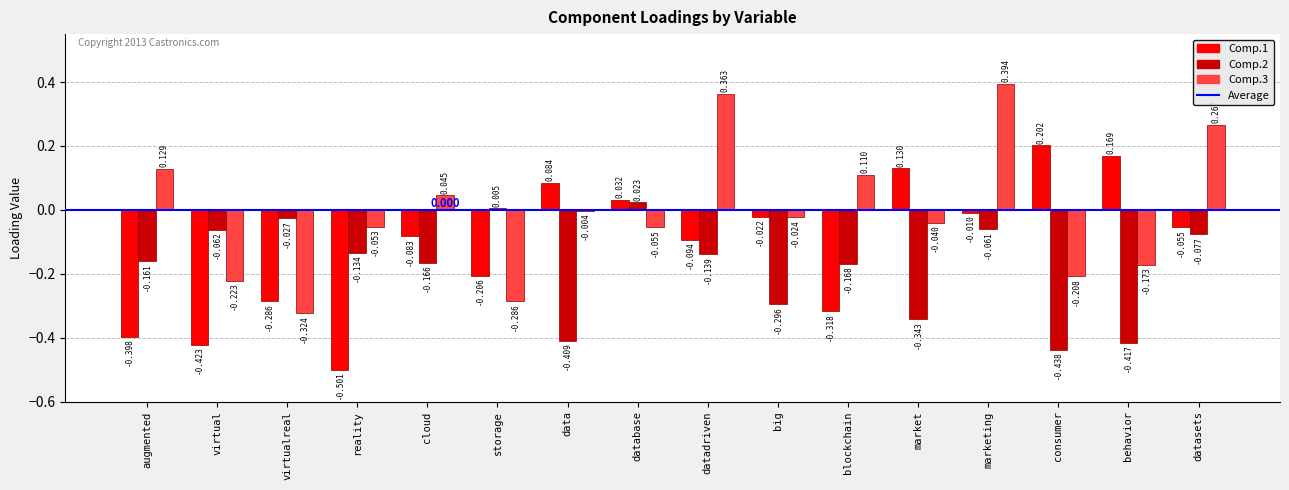

How many values in Comp.1 are below zero?

11